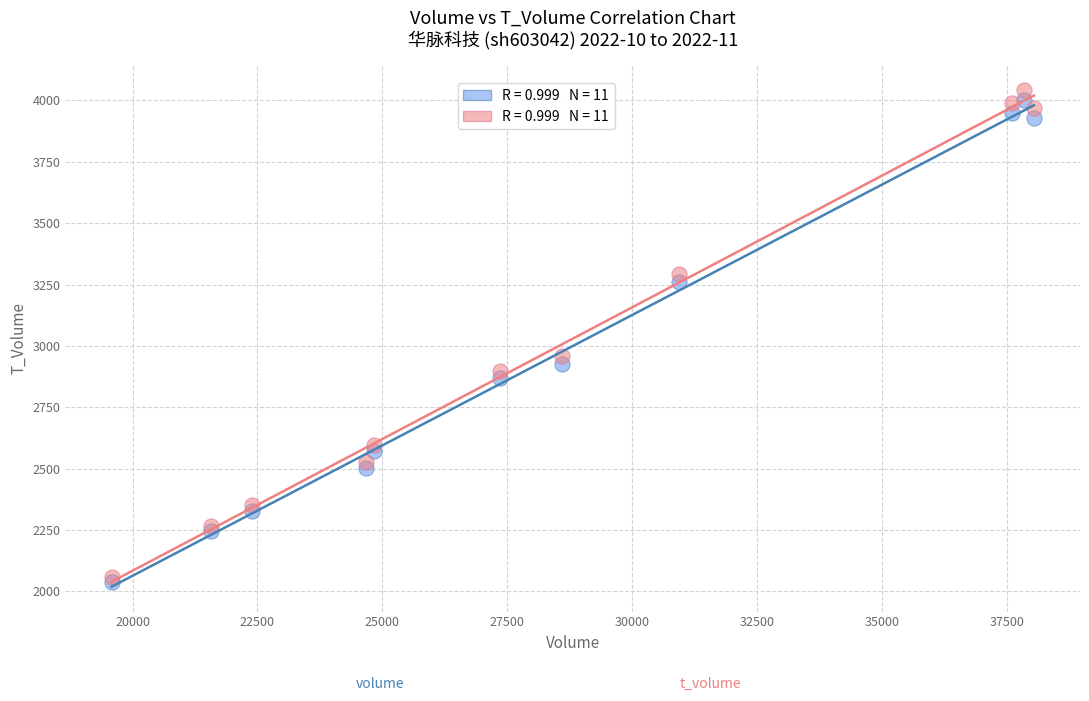

Across all series, what Y value is closest to 3040?

2957.3